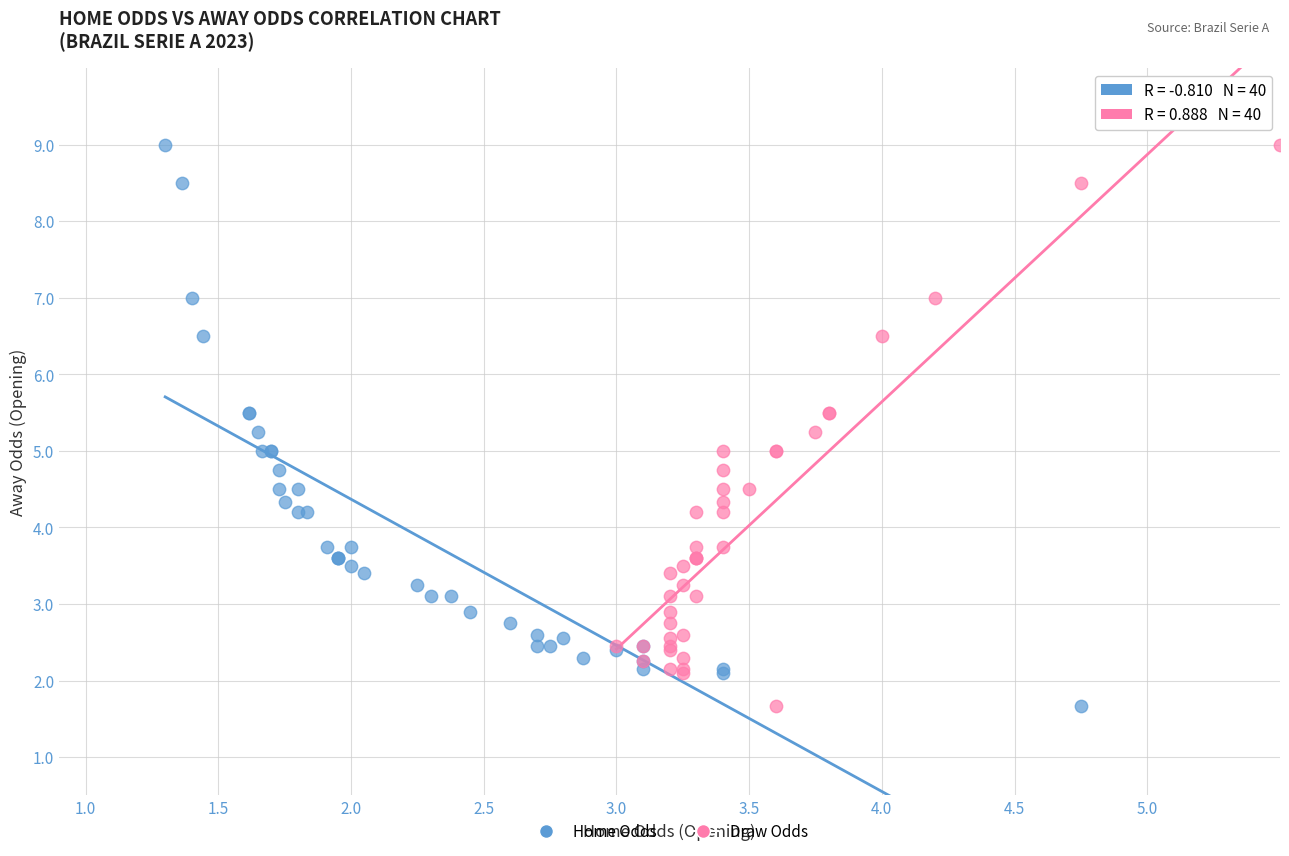

What are all the series names shown in the legend?

Home Odds, Draw Odds